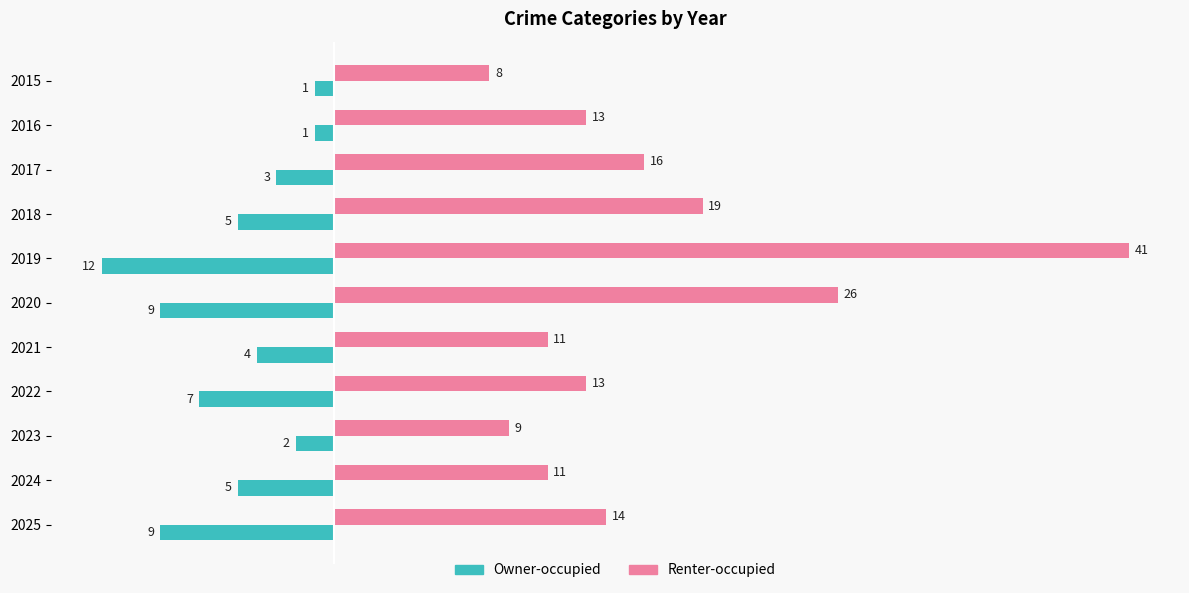

Which series changed the most between 2018 and 2021?

Renter-occupied